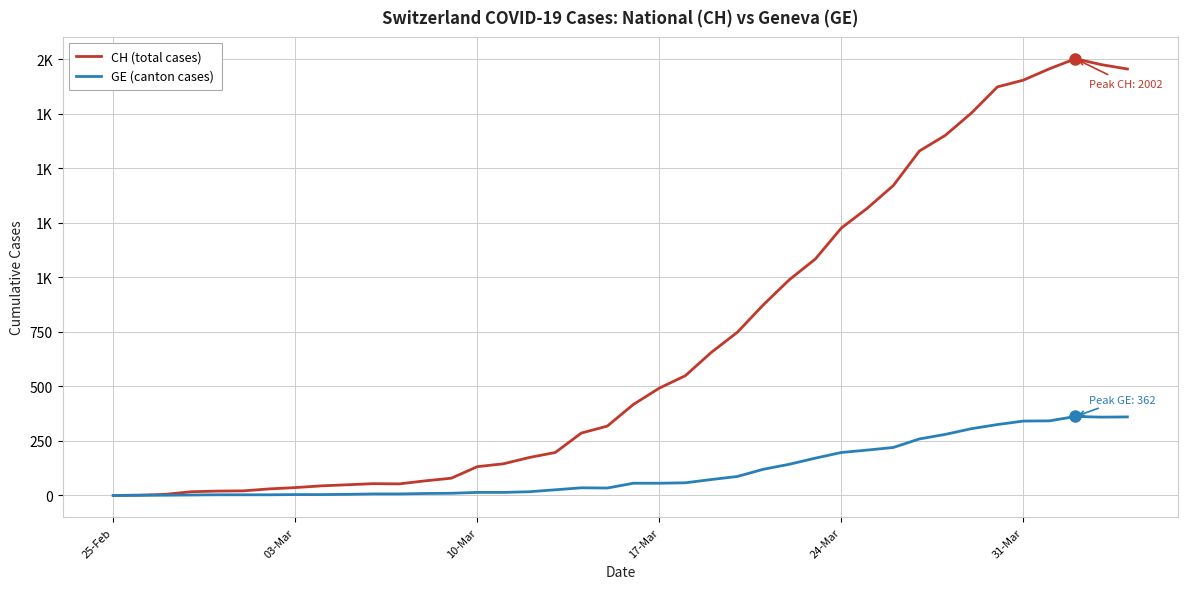

Does the chart have visible grid lines?

Yes